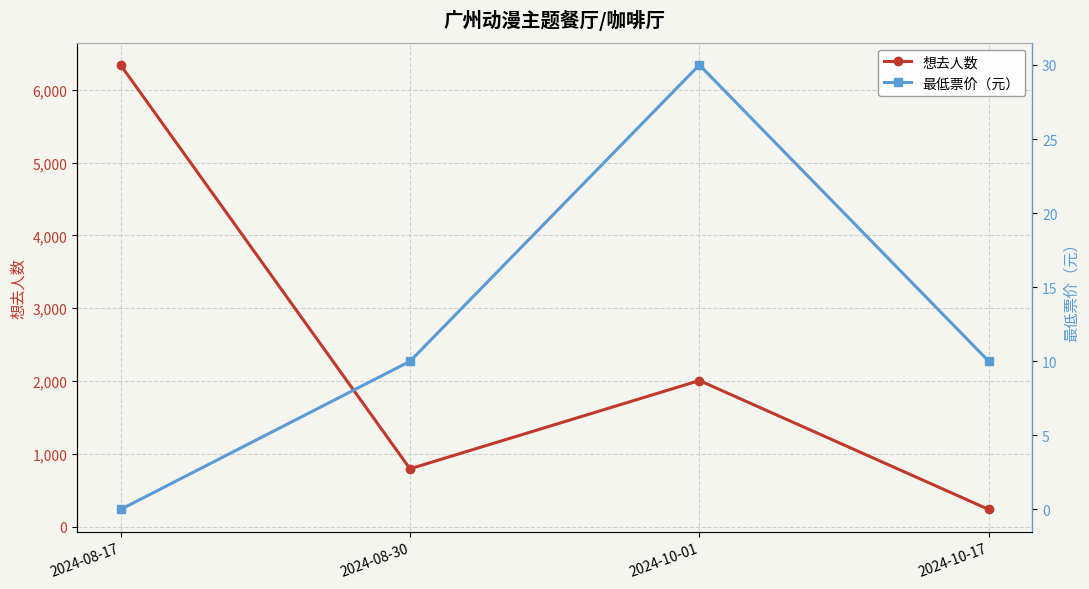

What is the label of the 2nd point from the right?

2024-10-01